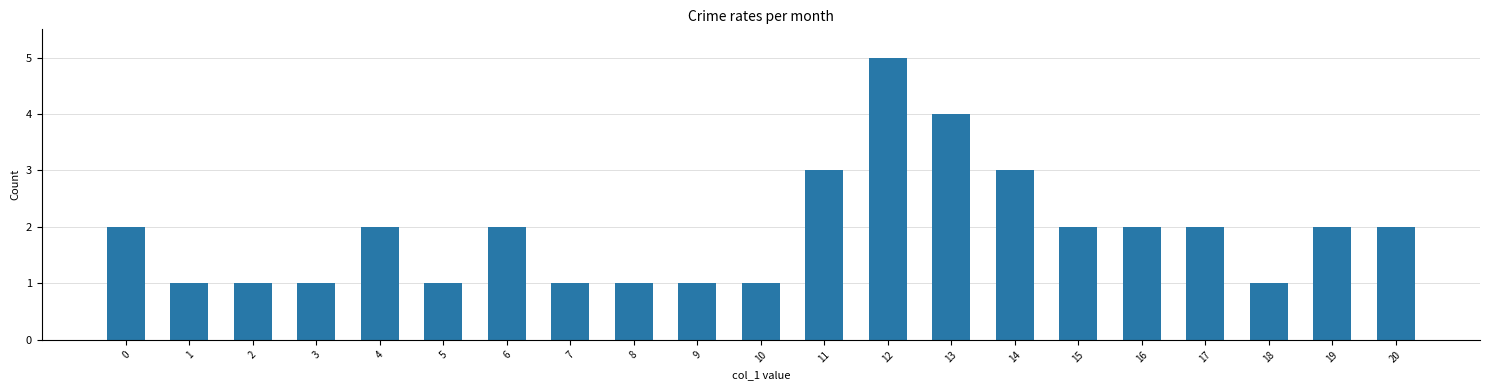

True or false: the data shows 1 at 4.

False